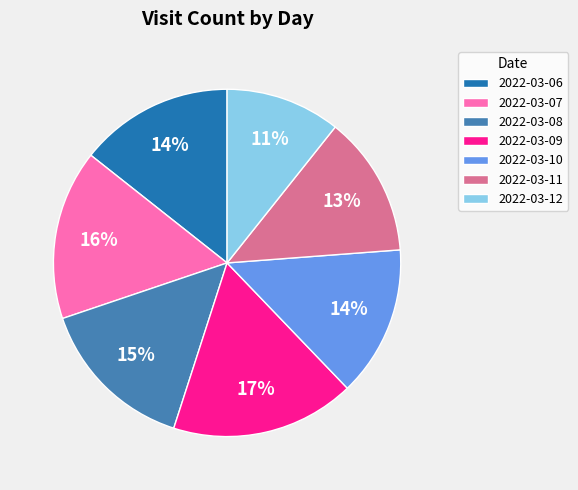

Which category has the biggest portion of the pie?

2022-03-09